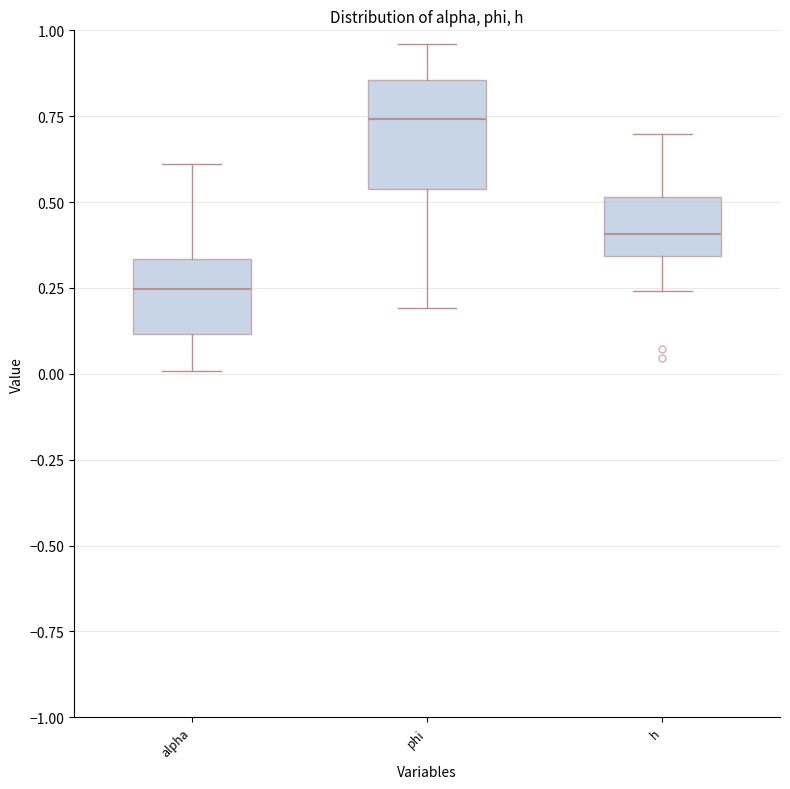

Which box has the highest median line?

phi